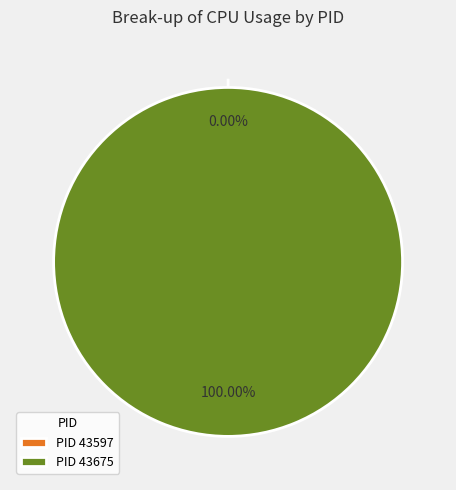

Count the number of slices in the pie.

2